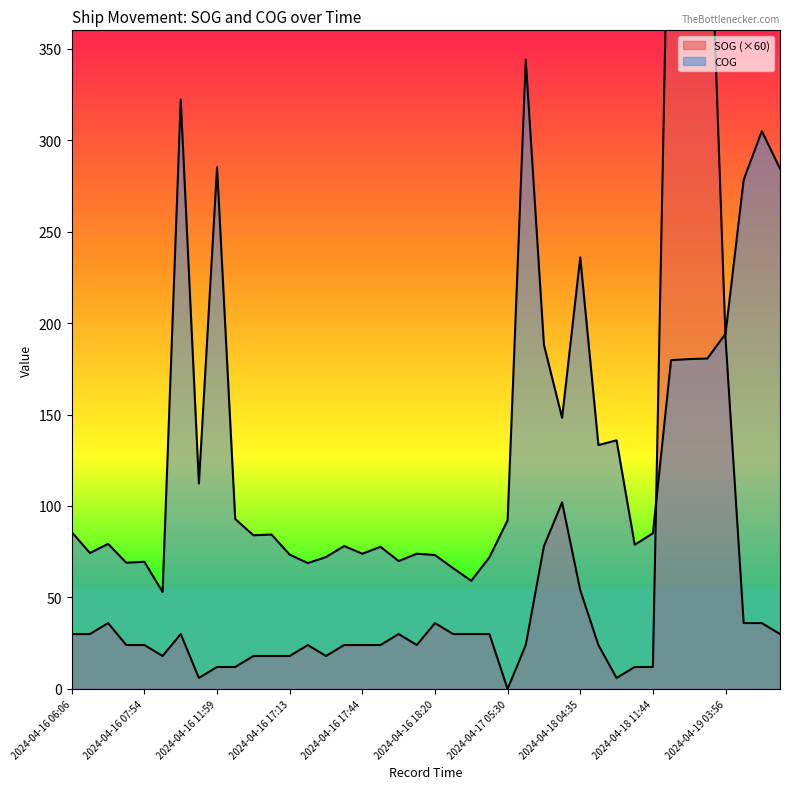

Rank the series by their maximum value, from highest to lowest.

SOG, COG